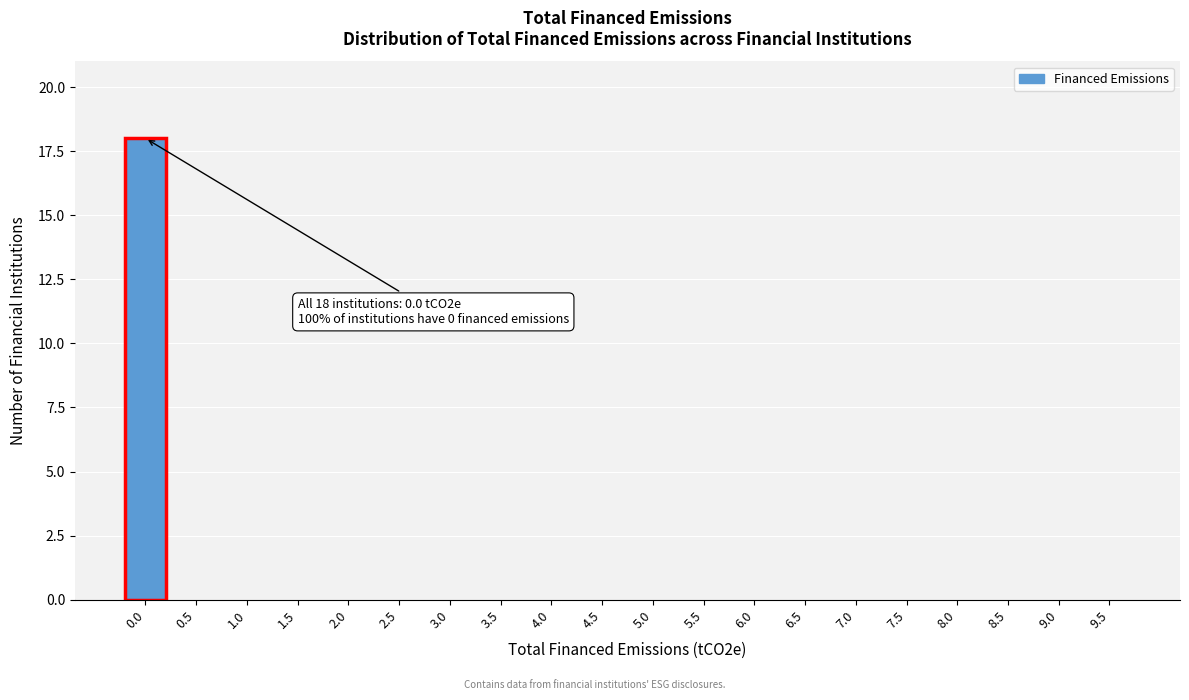

Reading left to right, list all the values displayed in this chart.

0.0=18	0.5=0	1.0=0	1.5=0	2.0=0	2.5=0	3.0=0	3.5=0	4.0=0	4.5=0	5.0=0	5.5=0	6.0=0	6.5=0	7.0=0	7.5=0	8.0=0	8.5=0	9.0=0	9.5=0